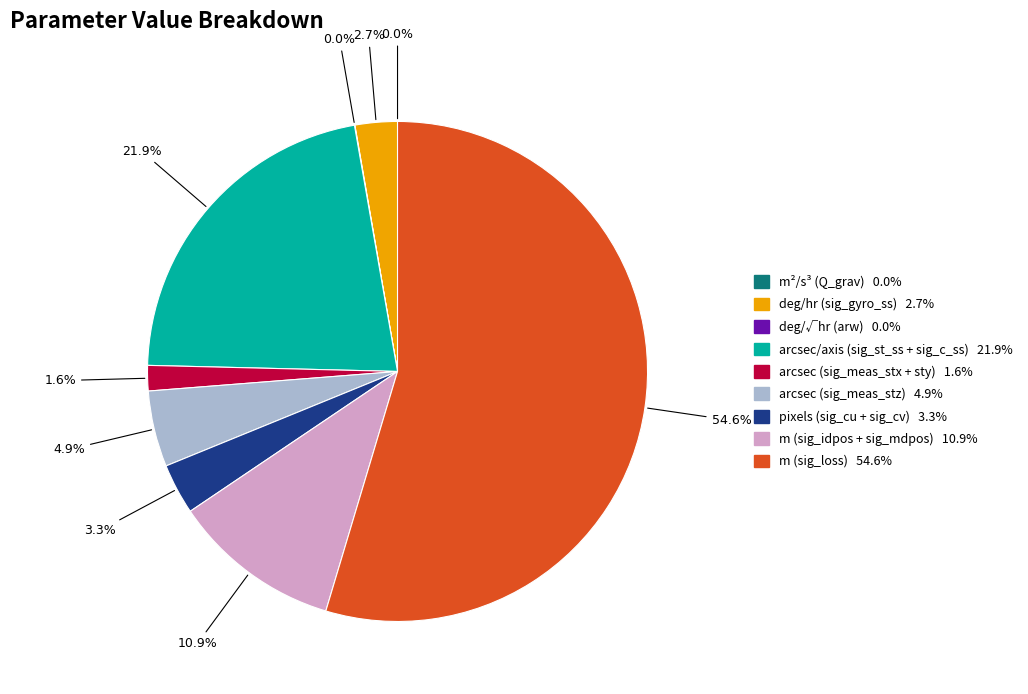

Is there any slice that represents more than half of the pie?

Yes